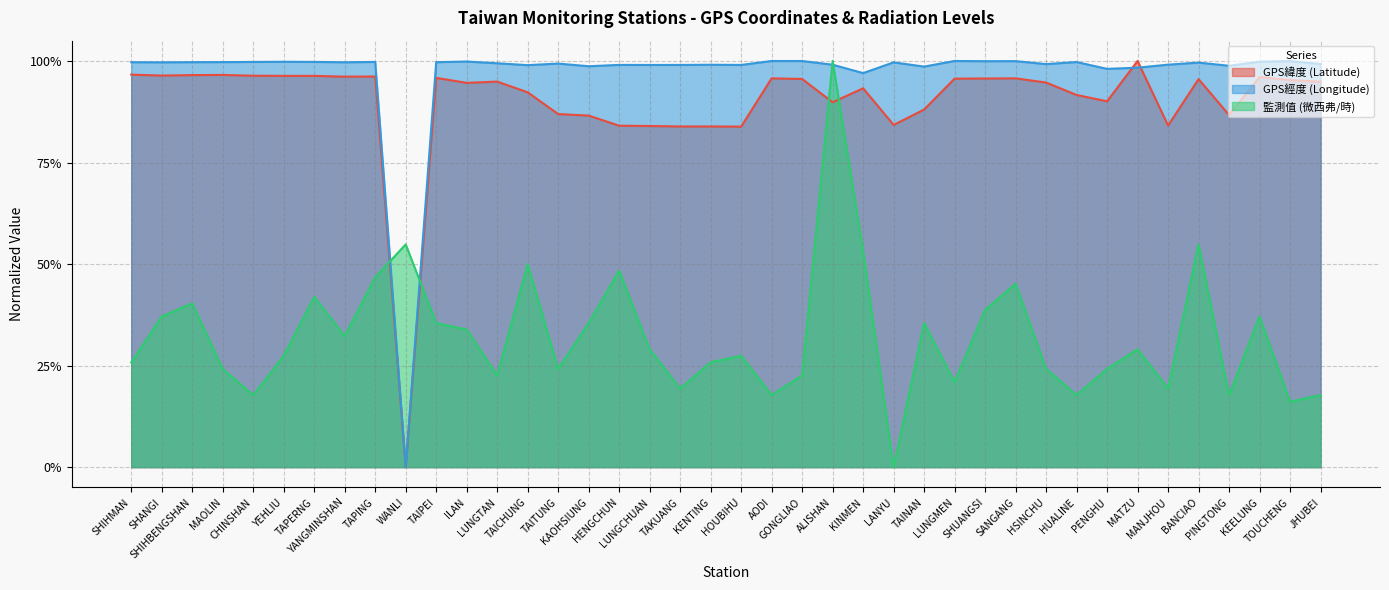

Which series ends up on top after the final intersection of 監測值 (微西弗/時) and GPS經度 (Longitude)?

GPS經度 (Longitude)